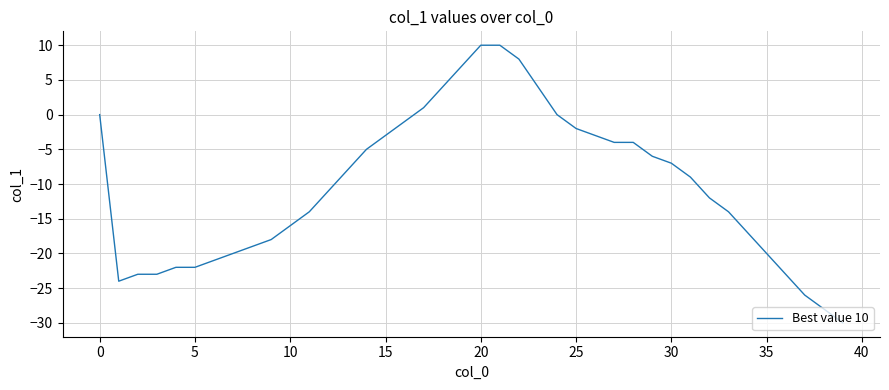

What is the greatest value displayed?

10